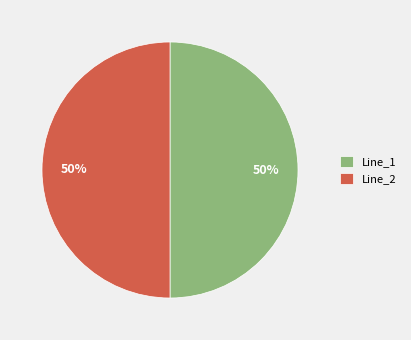

To the nearest percent, what is the average slice percentage?

50%